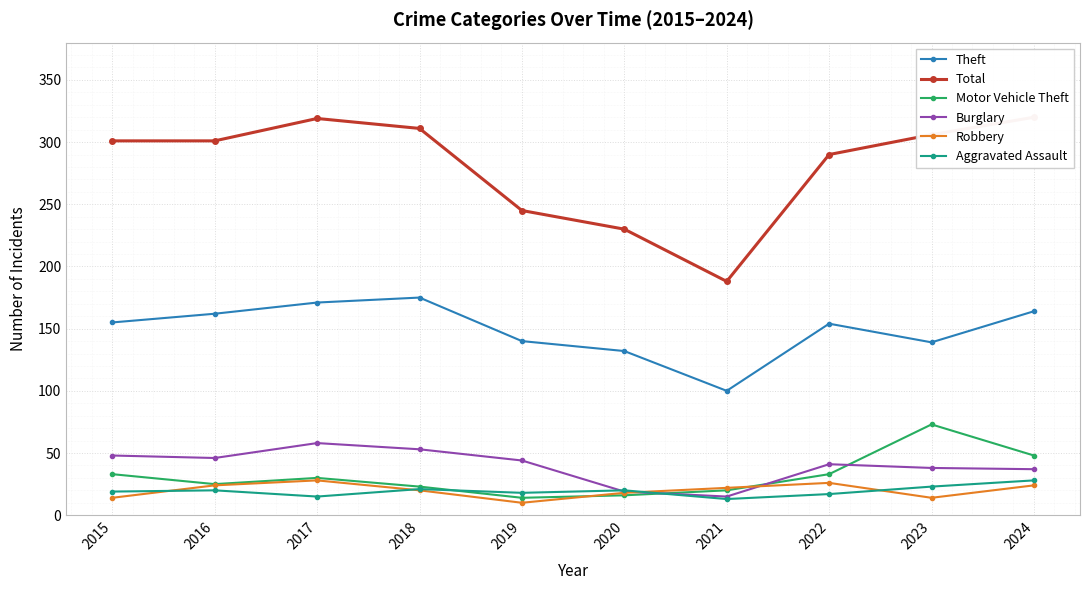

What is the value of the Burglary point at the 1st from the left?

48